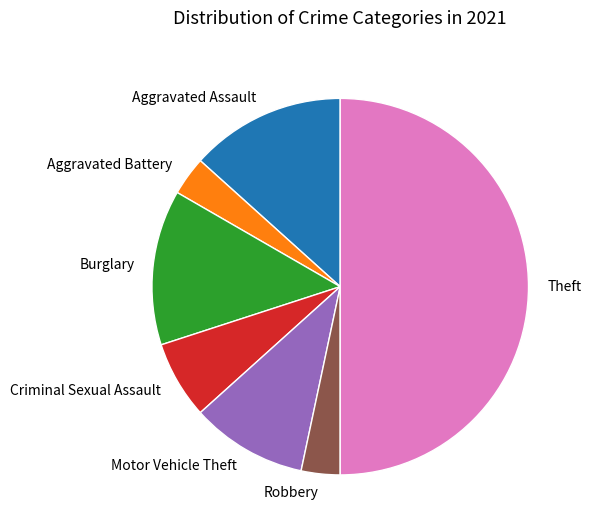

How many segments does this pie chart have?

7